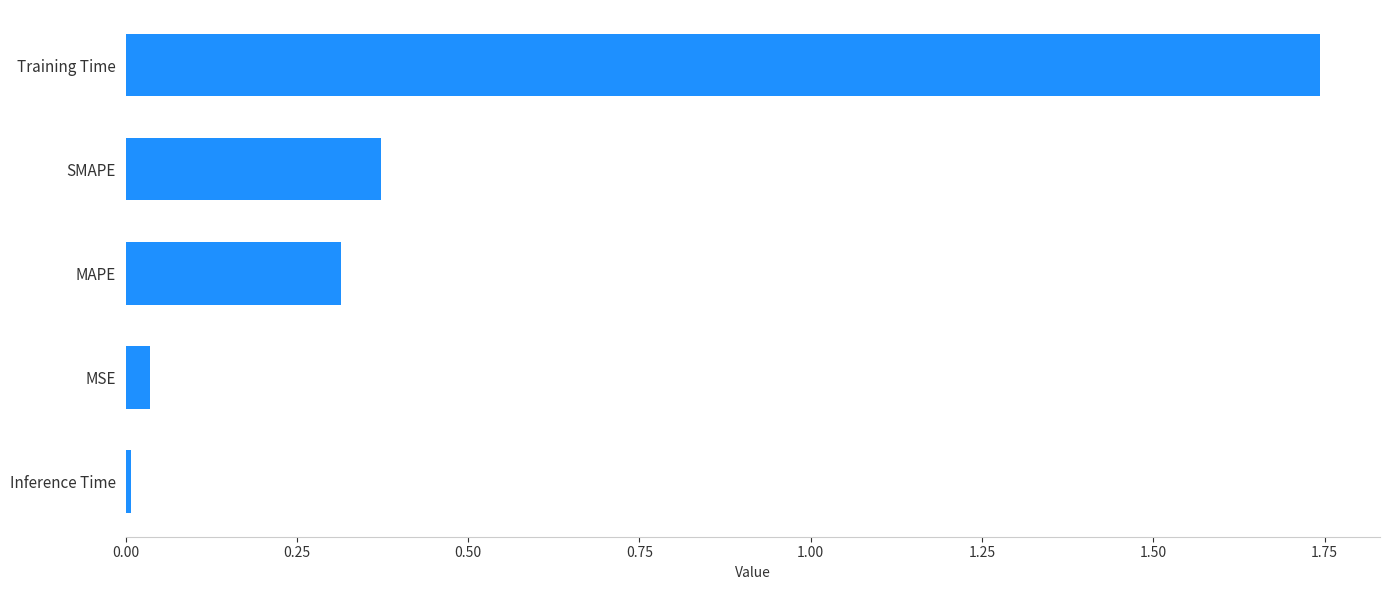

The value at SMAPE is 0.6. True or false?

False